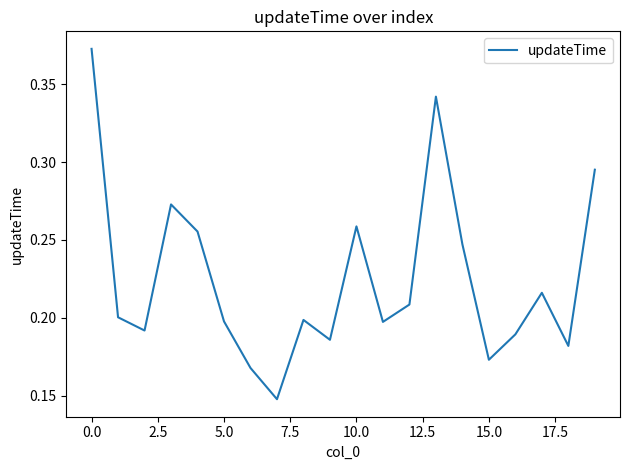

Does the chart display data point markers on the line(s)?

No